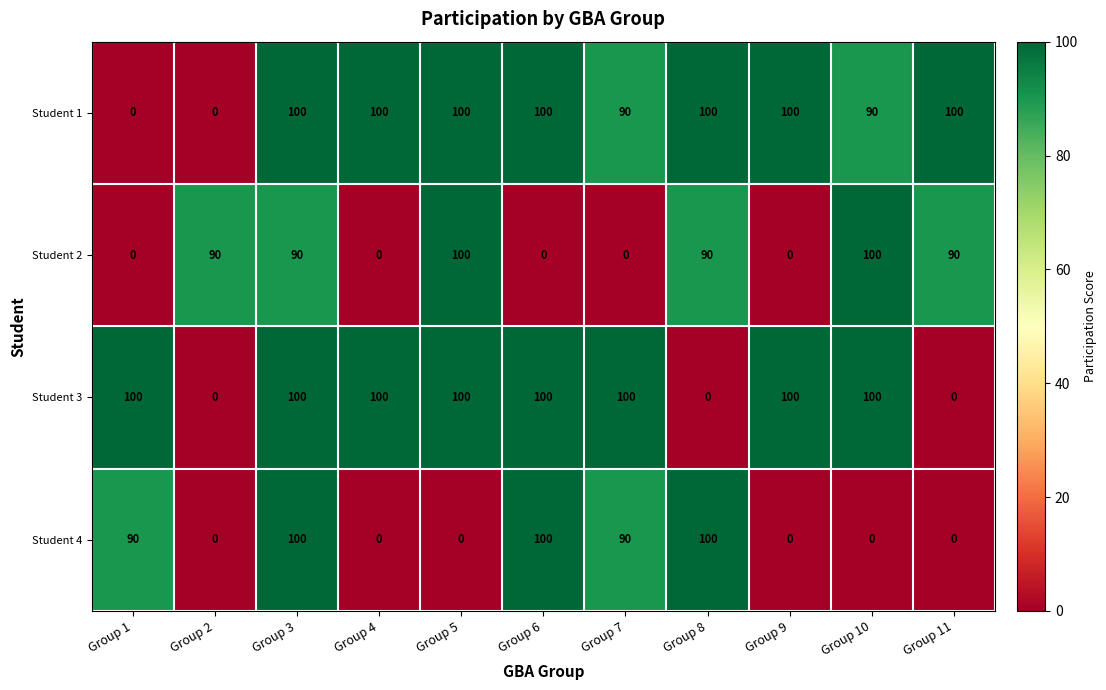

Between Group 4 and Group 11, which series saw the biggest shift?

Student 3